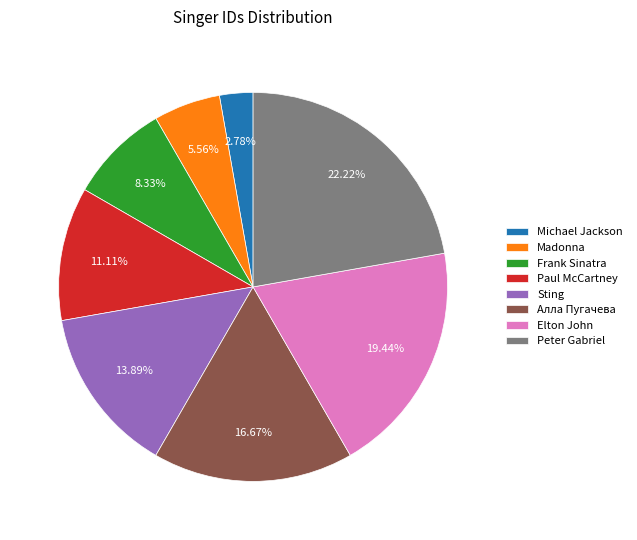

What is the total percentage of Peter Gabriel and Paul McCartney?

33.3%